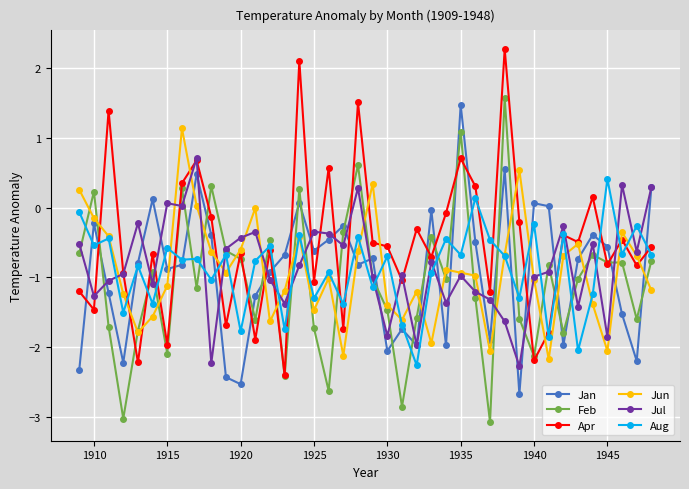

What is the value of the Jan point at the 23rd from the left?

-1.7